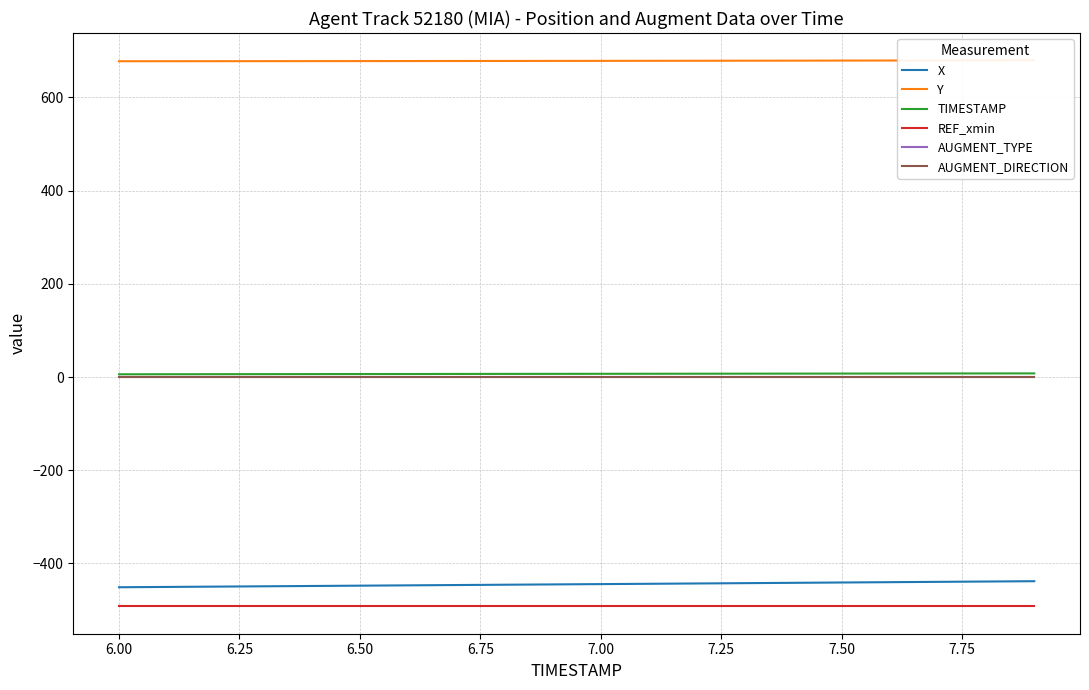

True or false: TIMESTAMP and REF_xmin intersect in this chart.

False